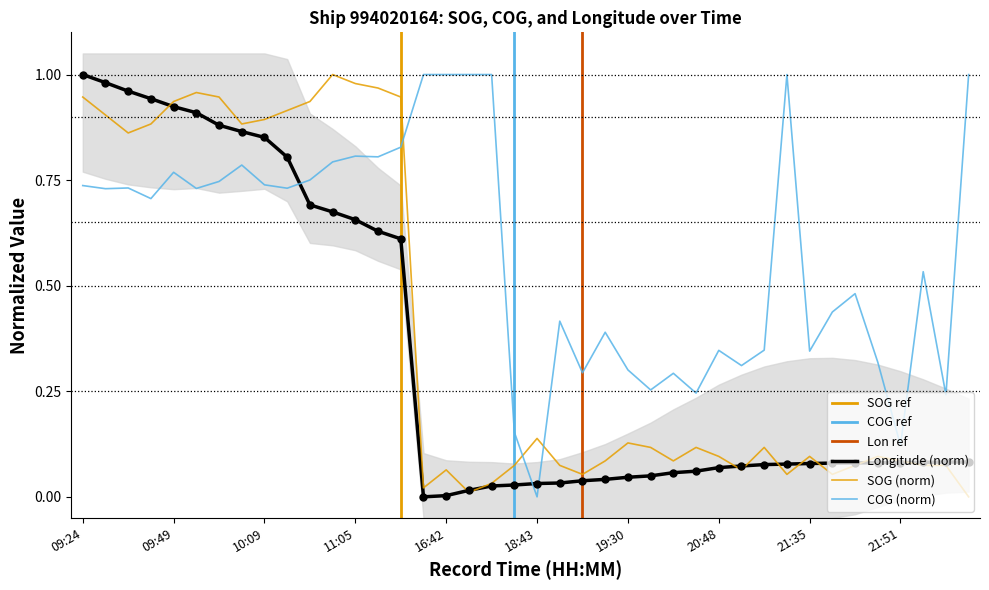

Which series has the largest total across all categories?

COG